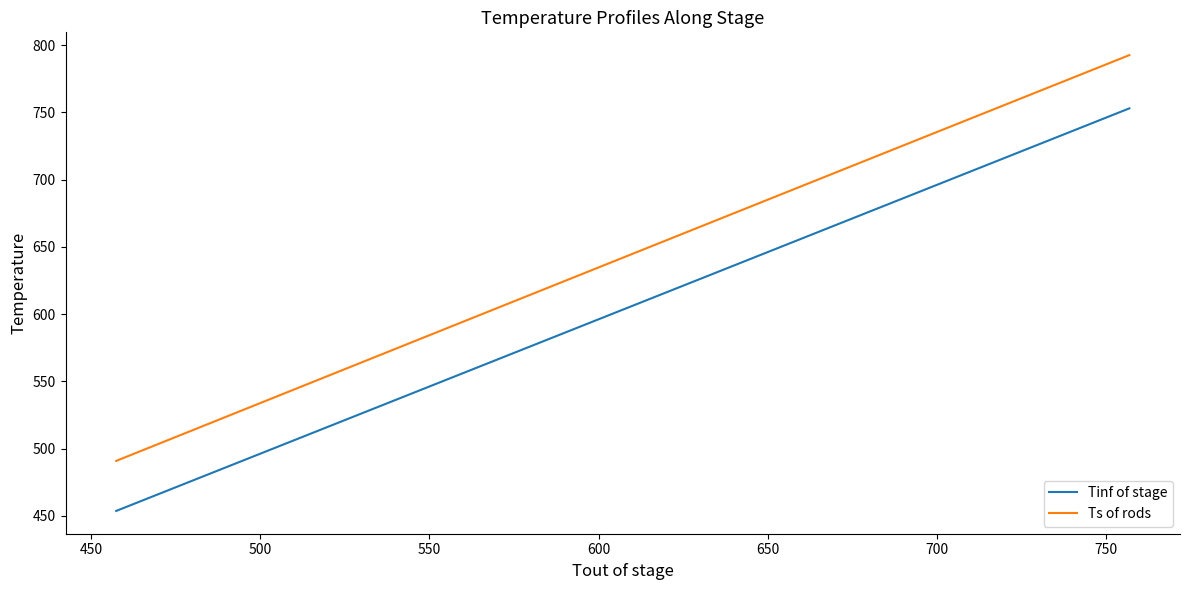

Which series has the largest total across all categories?

Ts of rods